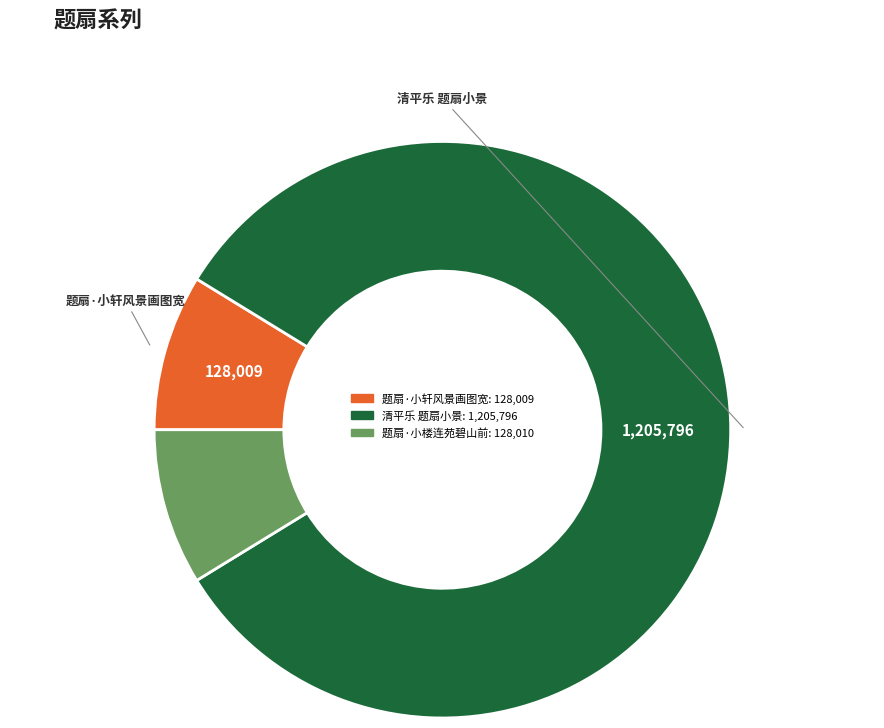

What is the ratio of the value at 题扇·小楼连苑碧山前 to the value at 题扇·小轩风景画图宽?

1.0